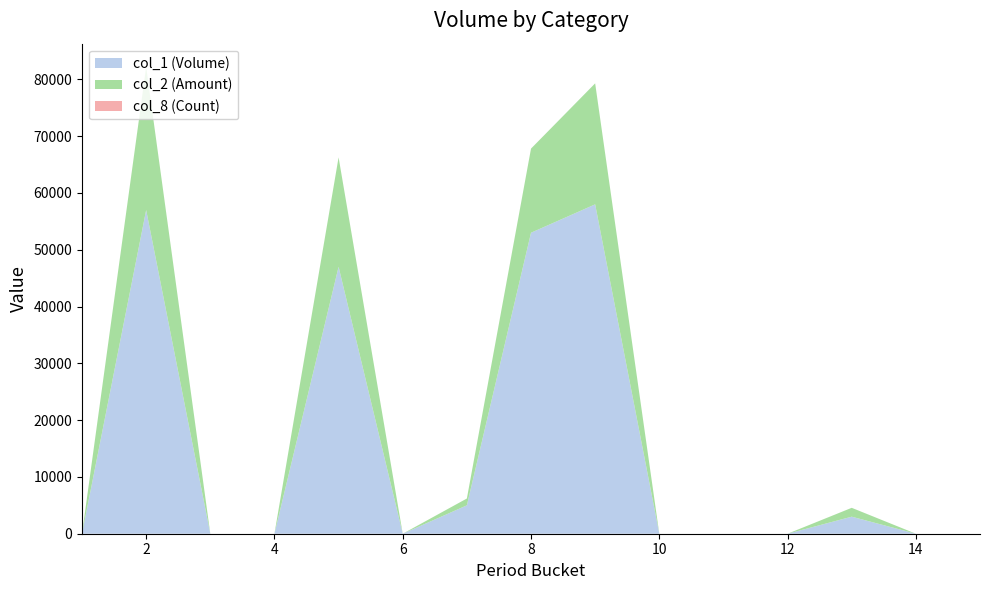

The value of col_1 (Volume) at 8 is 53000. True or false?

True